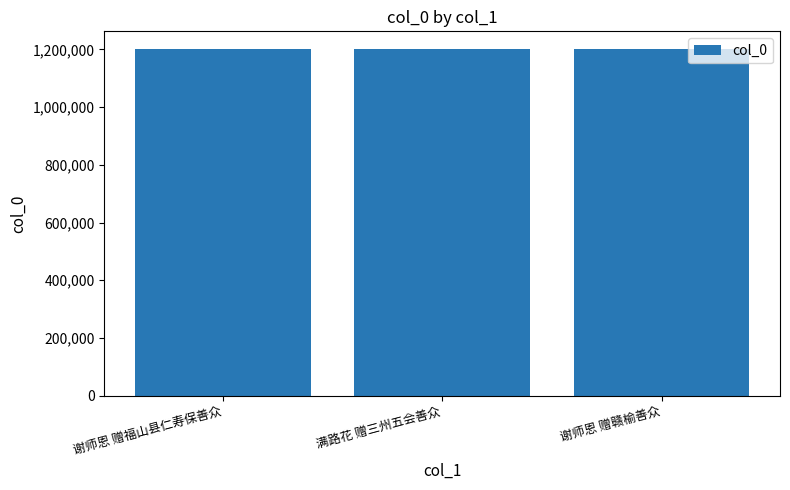

What is the label of the 3rd bar from the left?

谢师恩 赠赣榆善众